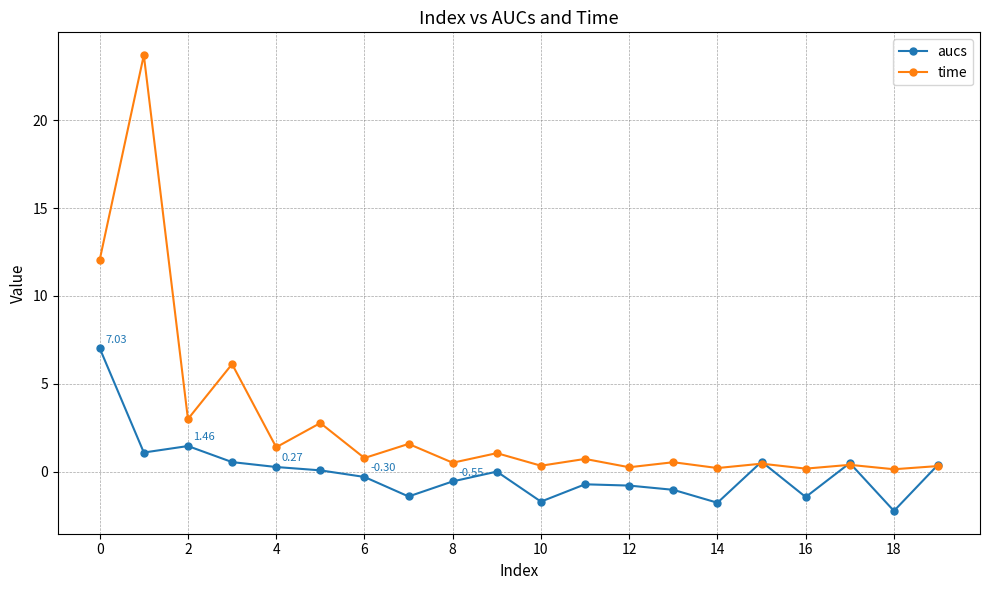

In time, how many points are lower than both neighbors (excluding endpoints)?

9